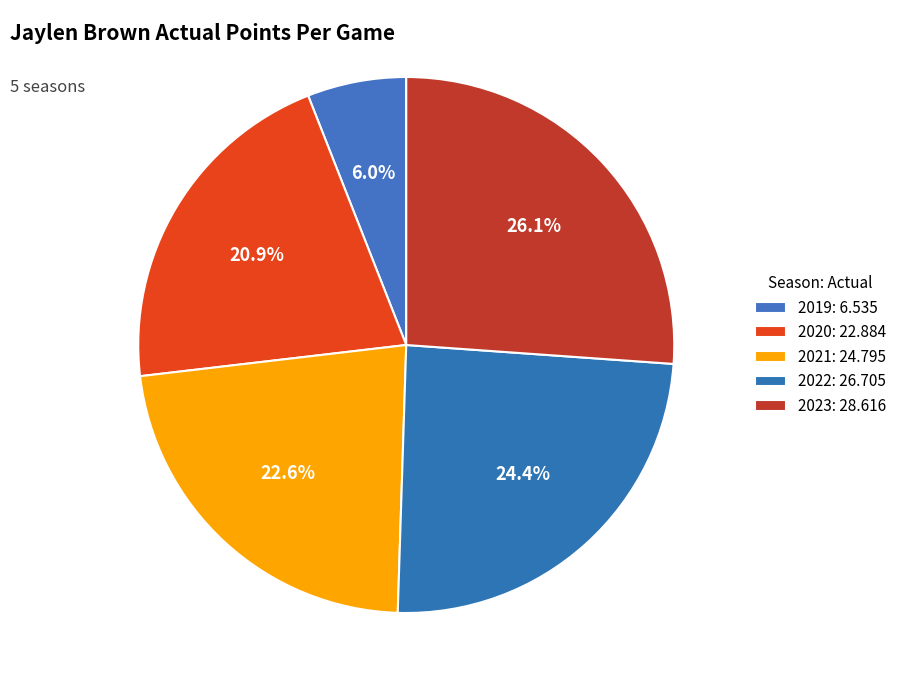

To the nearest percent, what is the difference between the largest and smallest slice percentages?

20%